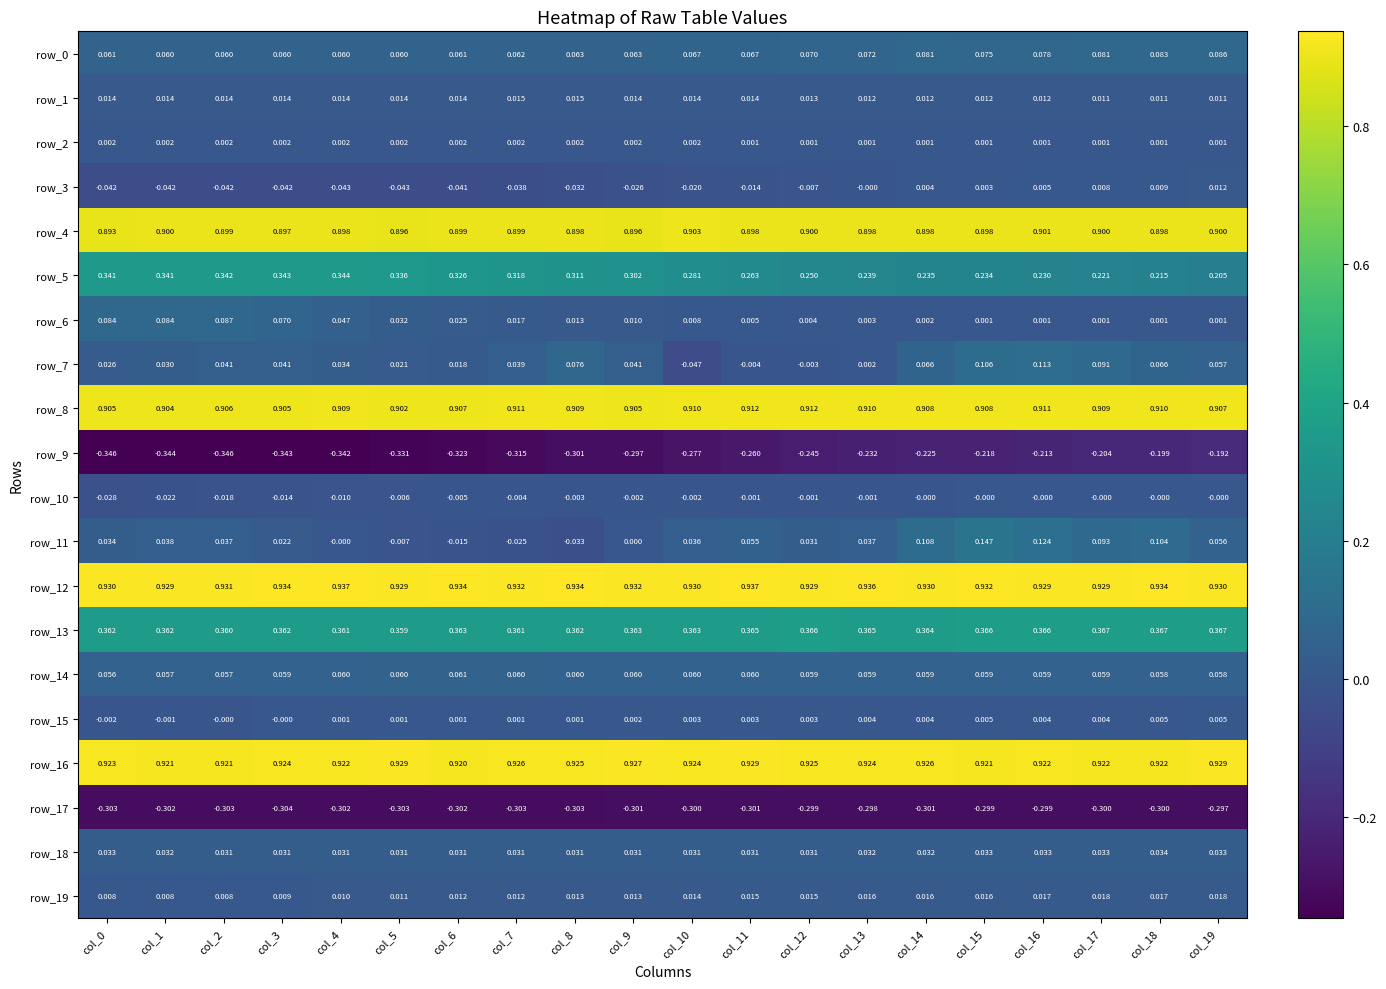

What is the difference between the highest and lowest values at col_14?

1.2